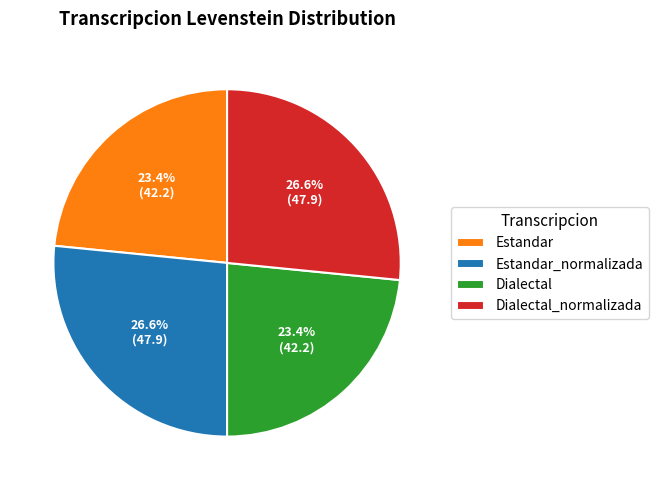

How many slices are in this pie chart?

4